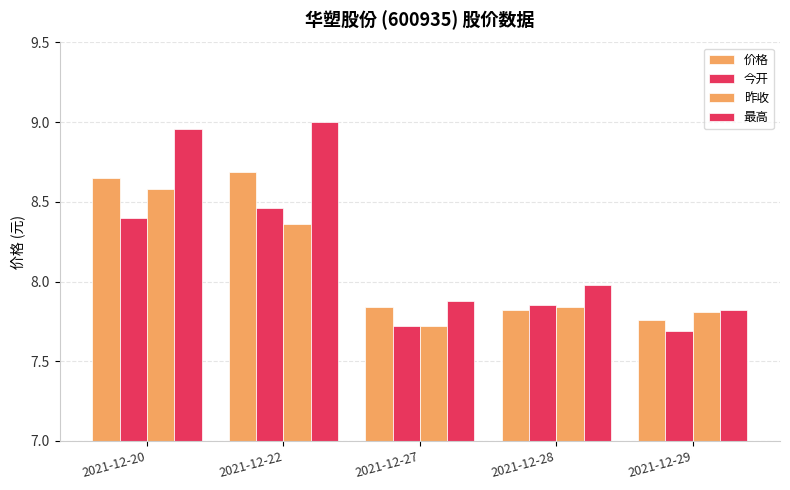

List the labels in order of 价格 value, largest first.

2021-12-22, 2021-12-20, 2021-12-27, 2021-12-28, 2021-12-29